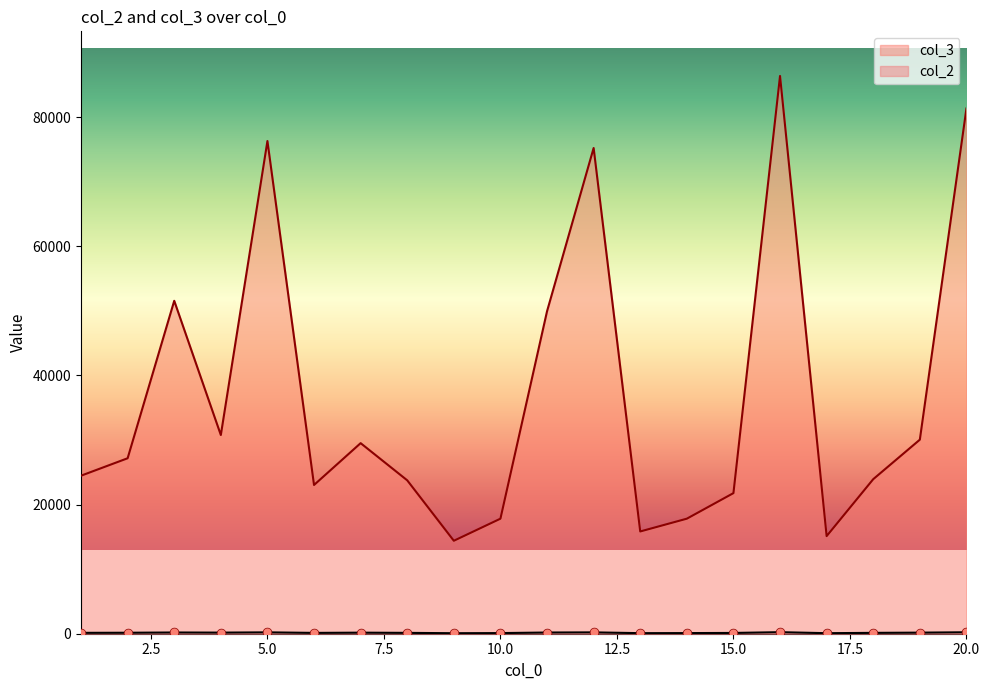

Which series reaches the maximum Y coordinate?

col_3